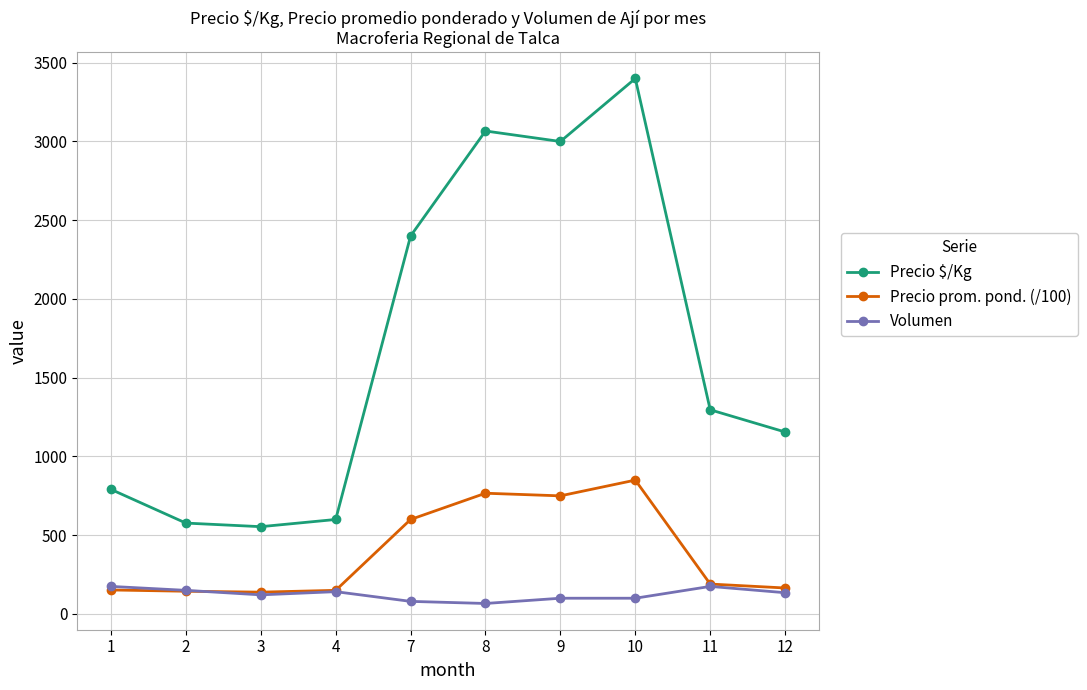

True or false: Volumen has more than 0 interior local peaks.

True